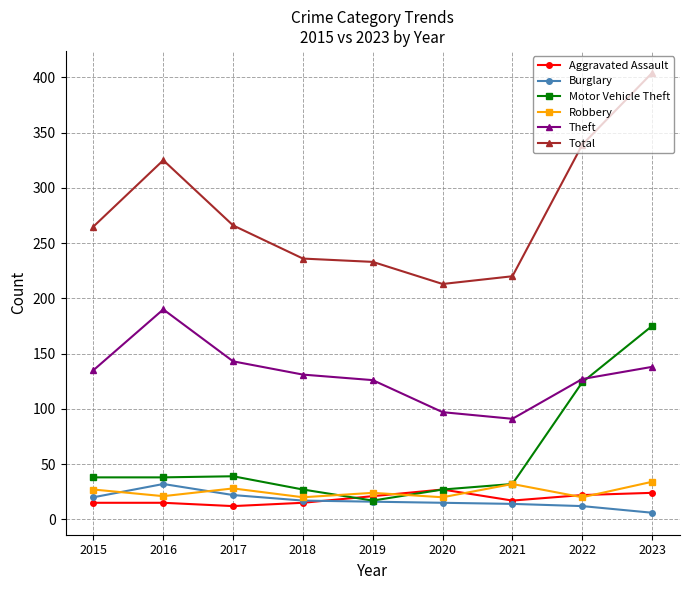

How many lines are shown in the chart?

6